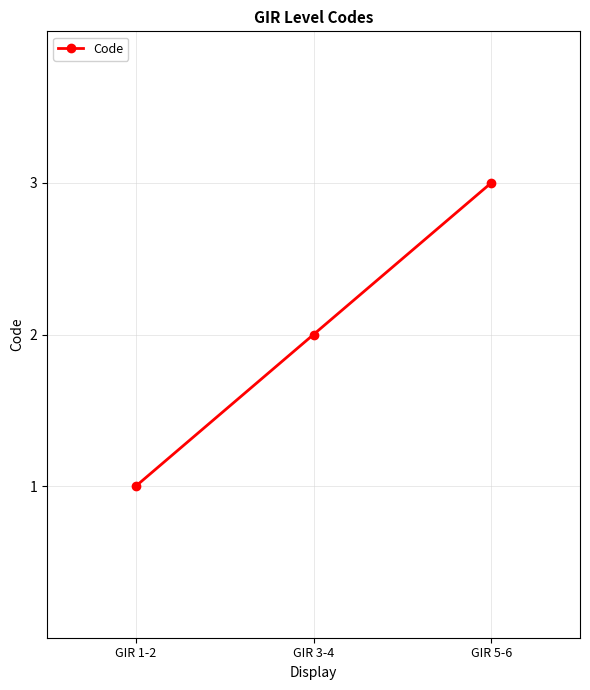

Between GIR 3-4 and GIR 5-6, which is larger?

GIR 5-6